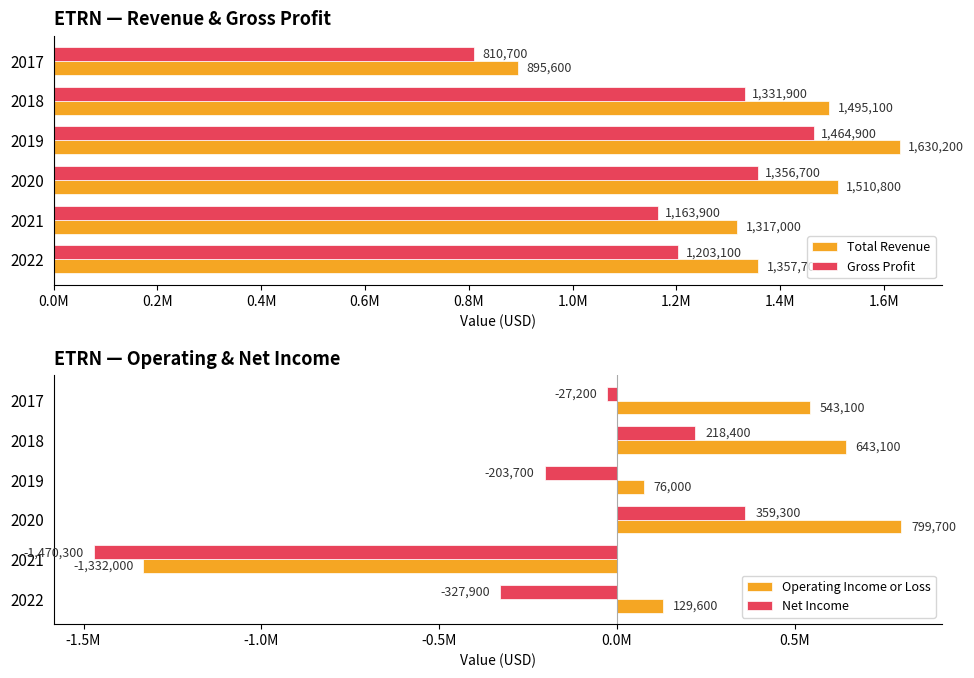

What is the smallest value displayed?

-1470300